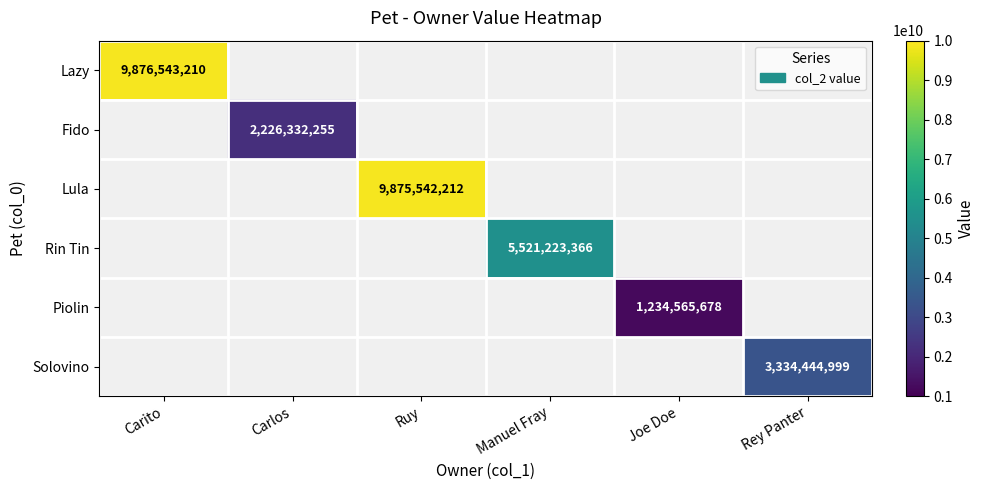

How many series are shown in this chart?

6